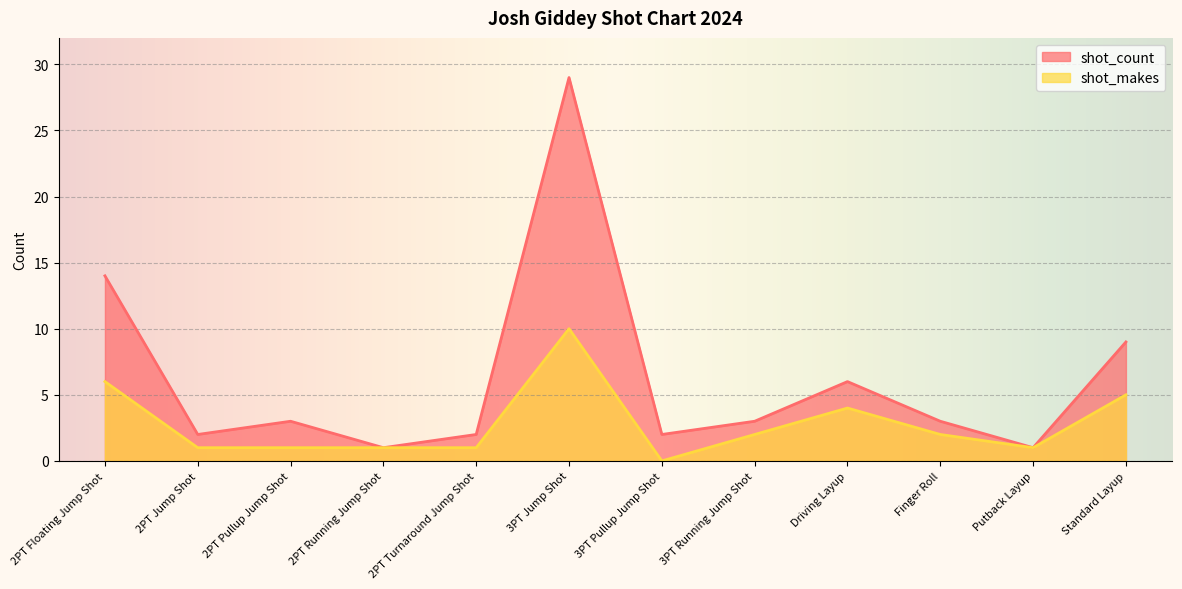

True or false: shot_count and shot_makes cross at least once.

False